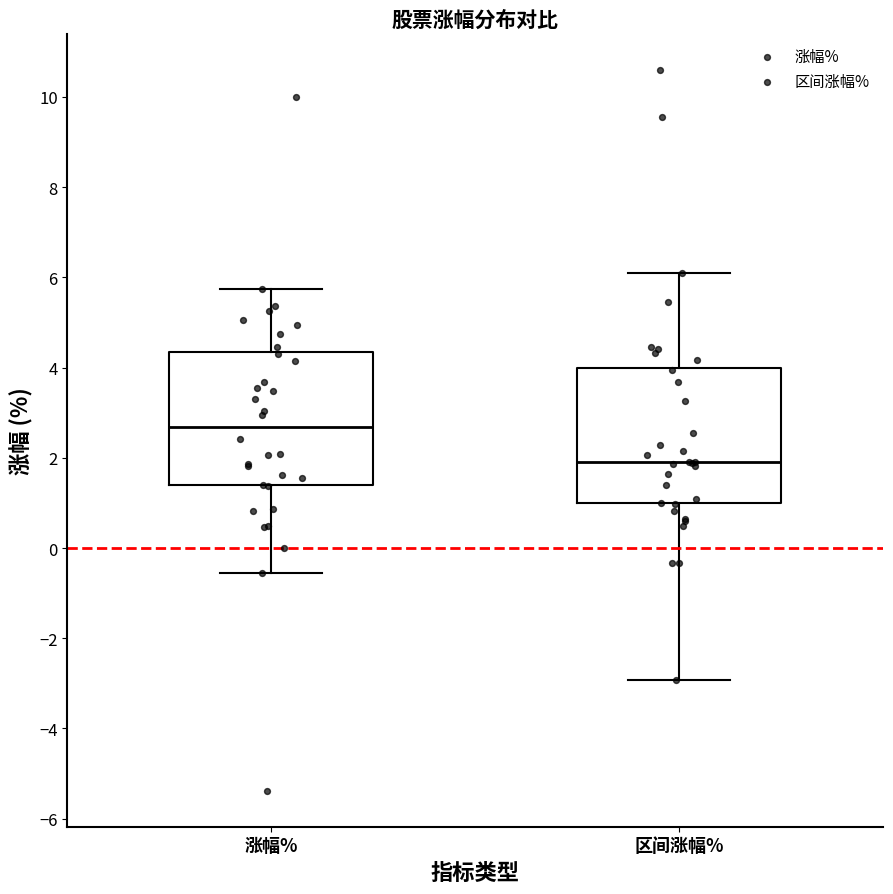

Which box's median line is the lowest?

区间涨幅%